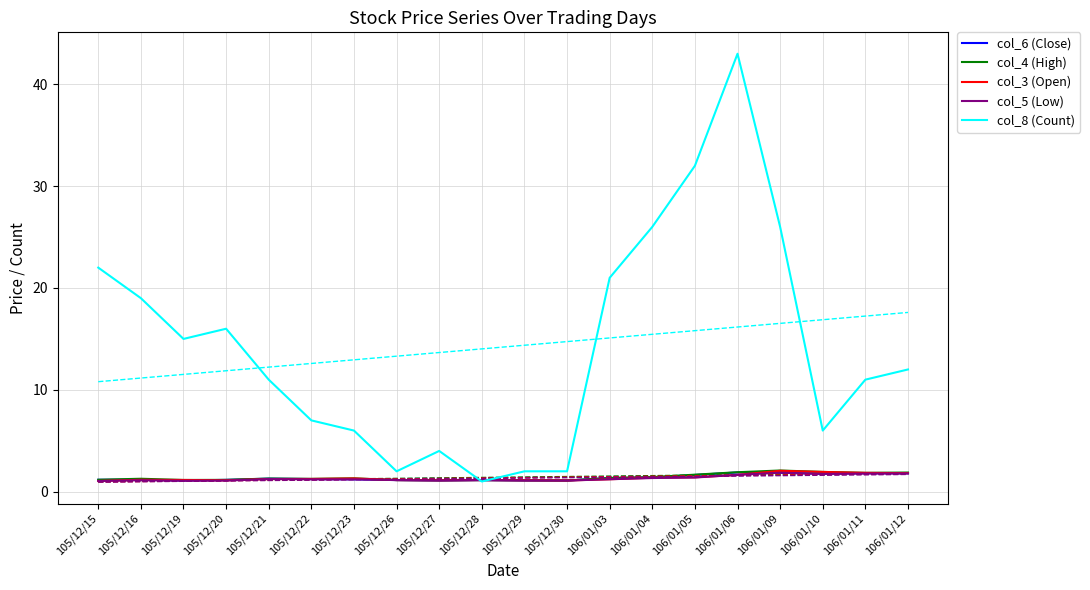

Rank the categories by col_5 (Low) value from highest to lowest.

106/01/09, 106/01/12, 106/01/11, 106/01/10, 106/01/06, 106/01/05, 106/01/04, 105/12/21, 106/01/03, 105/12/22, 105/12/23, 105/12/26, 105/12/28, 105/12/16, 105/12/27, 105/12/29, 105/12/20, 105/12/30, 105/12/19, 105/12/15